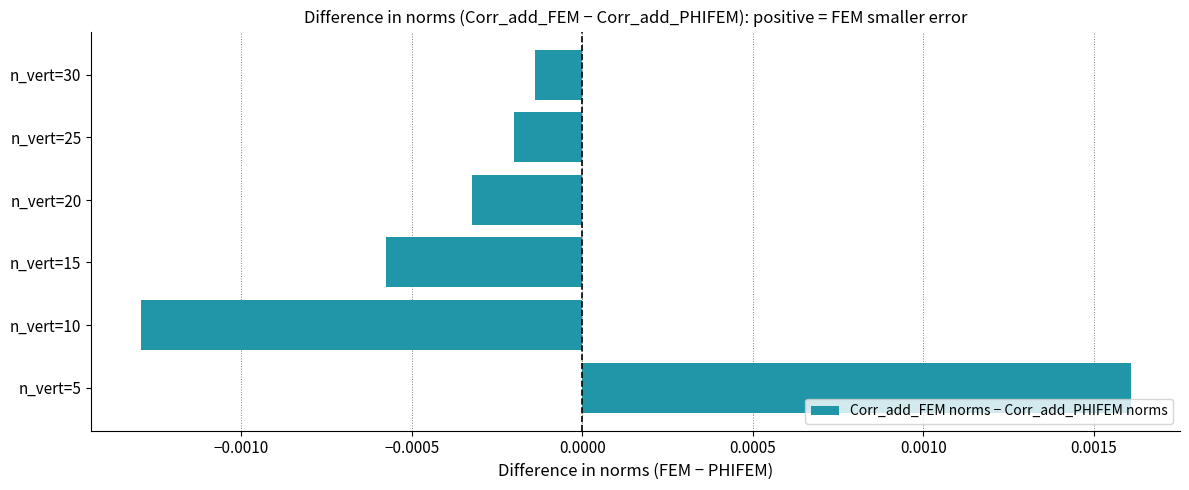

Which category has the lowest value across all series?

n_vert=10